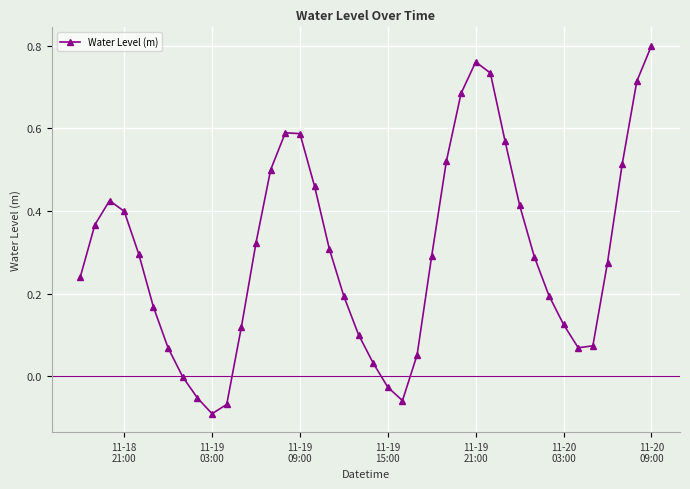

How many interior local peaks (higher than both neighbors) does the data have?

3